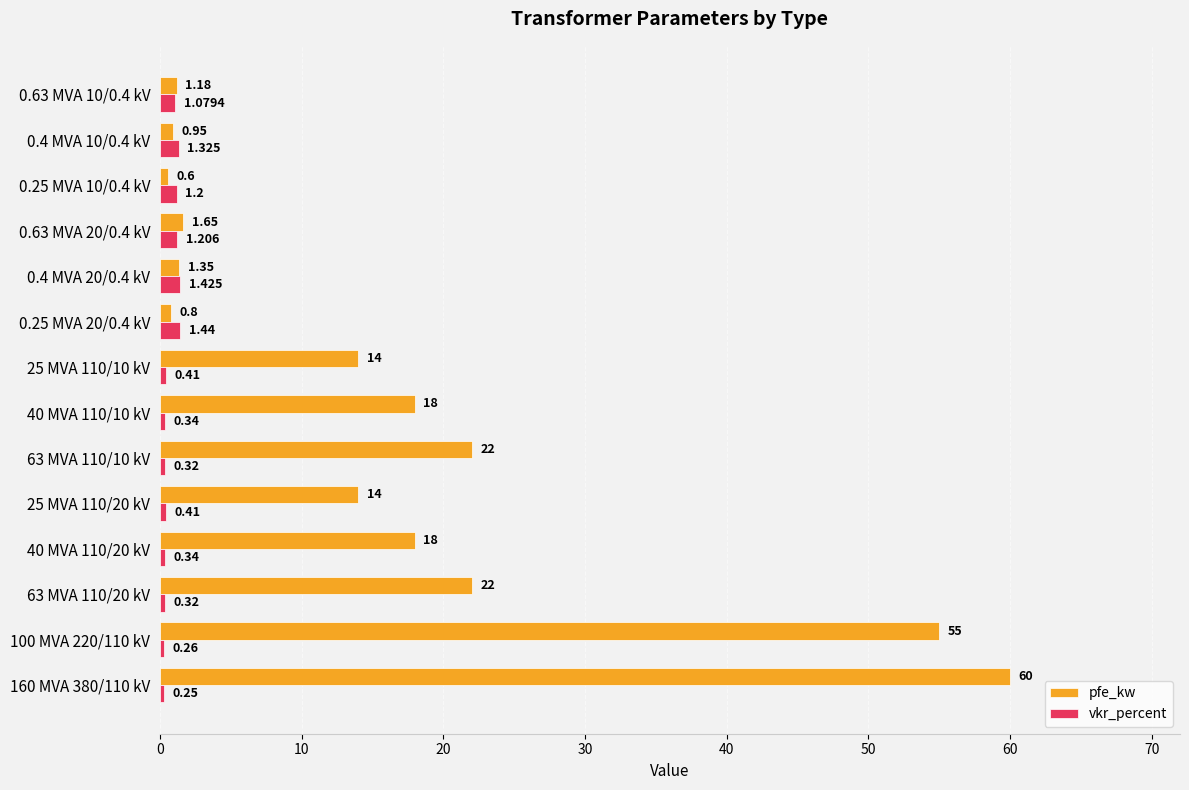

What are all the series names shown in the legend?

pfe_kw, vkr_percent